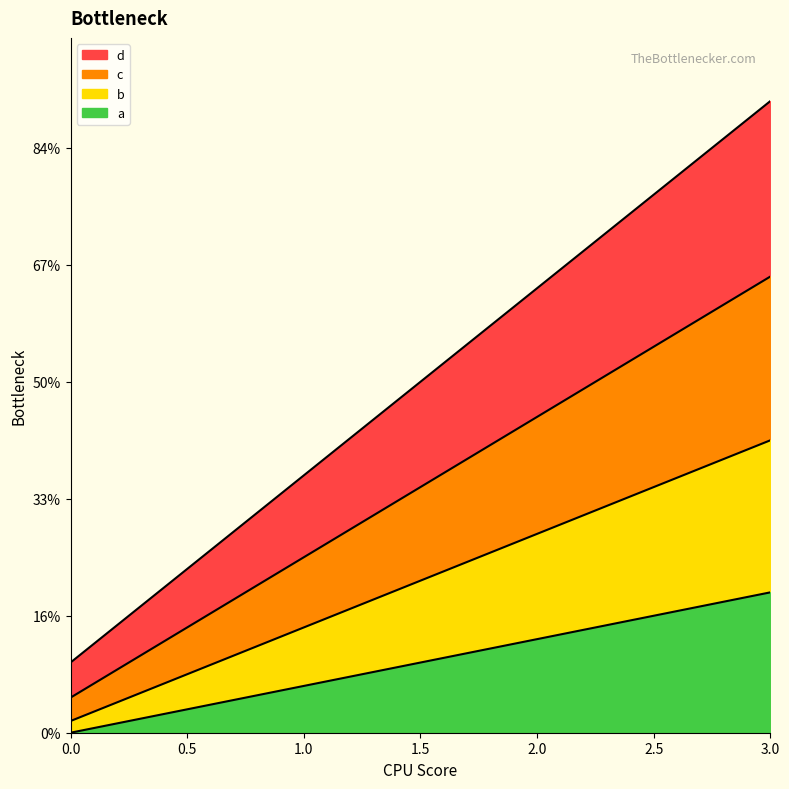

At how many categories does at least one series exceed 22?

2